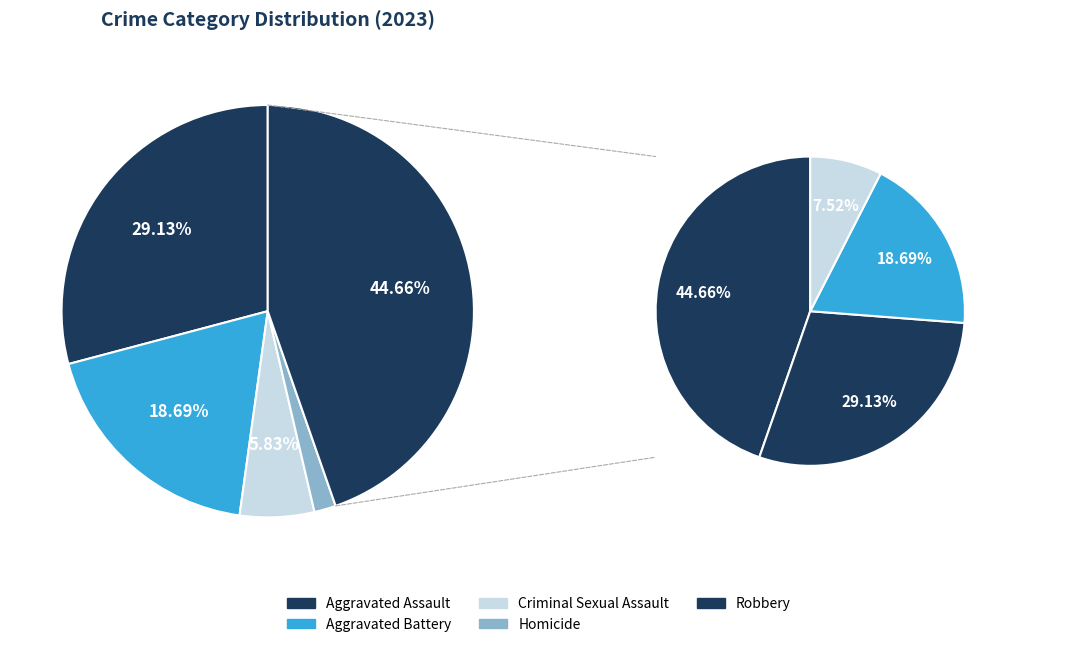

True or false: Aggravated Battery accounts for 32% of the total.

False